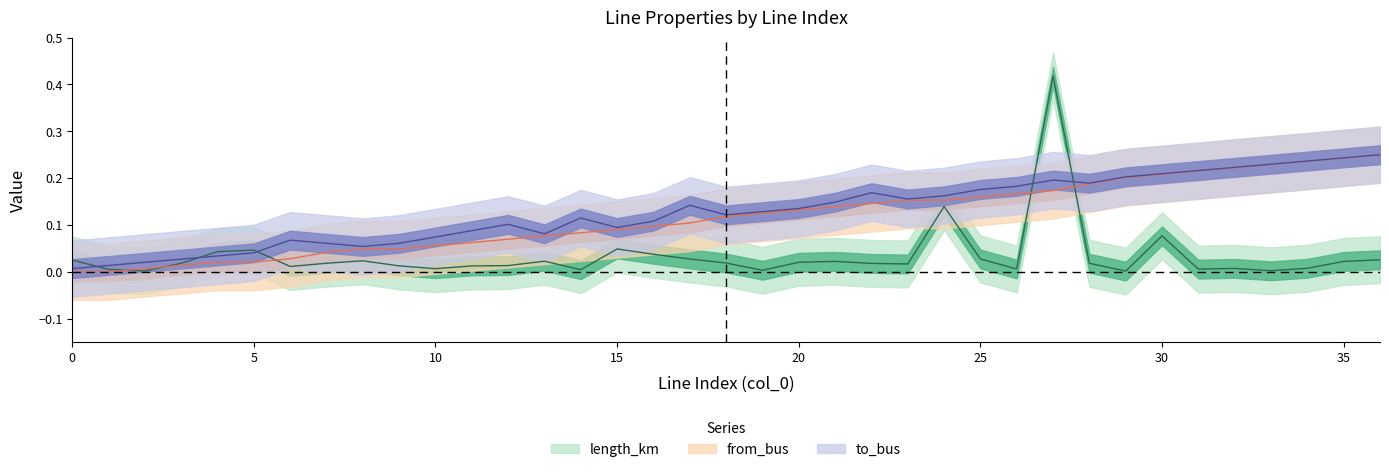

True or false: length_km has a value of 0.0 at 5.

True